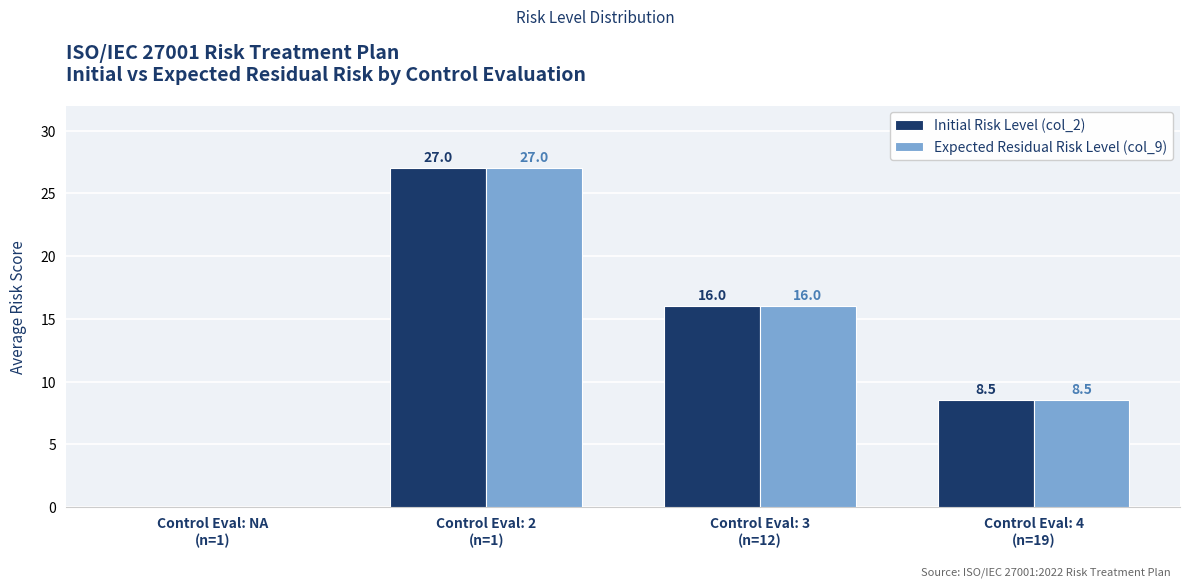

What are all the series names shown in the legend?

Initial Risk Level (col_2), Expected Residual Risk Level (col_9)